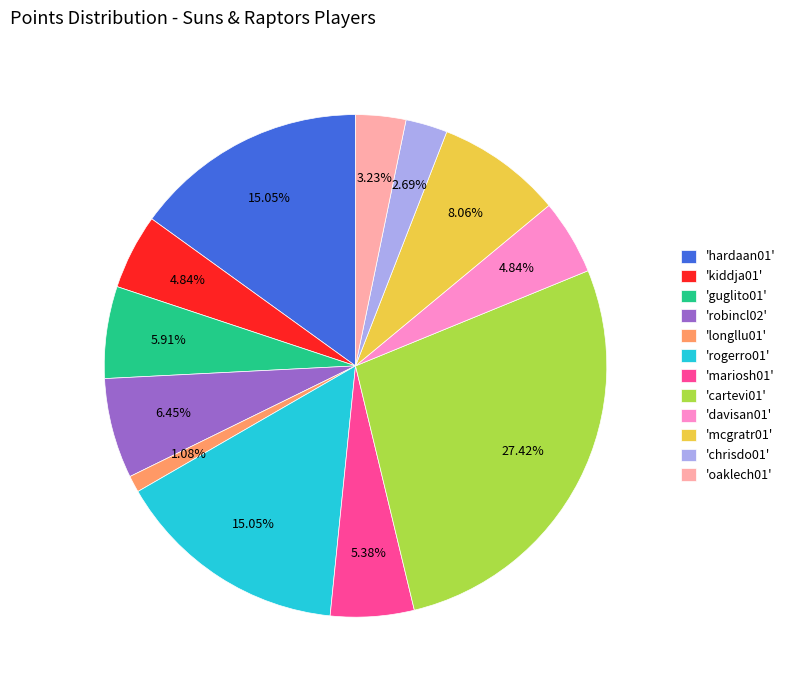

Does 'oaklech01' represent more than half of the total?

No